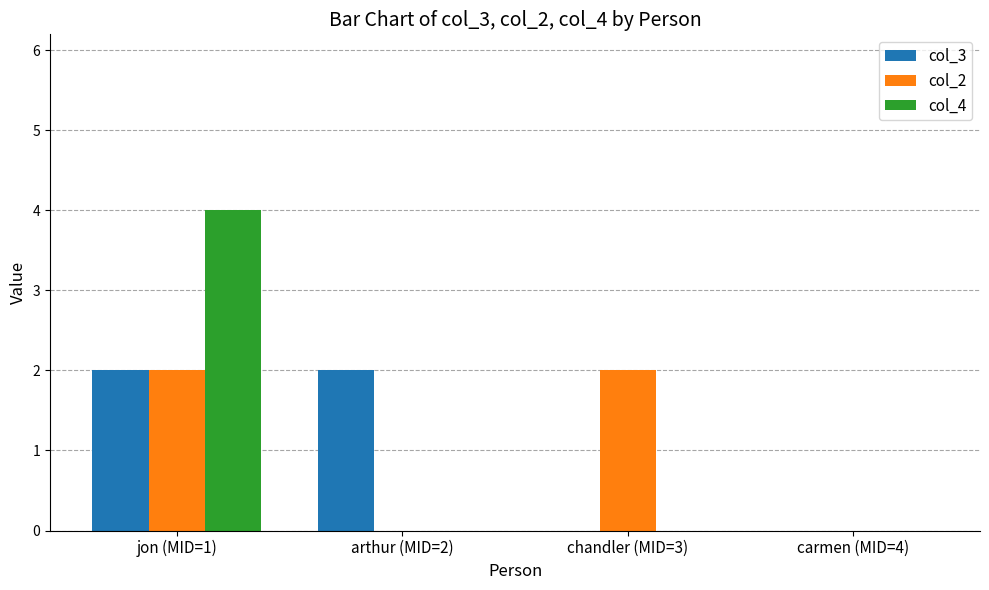

Reading left to right, extract all data points from this chart.

col_3: jon (MID=1)=2	arthur (MID=2)=2	chandler (MID=3)=0	carmen (MID=4)=0
col_2: jon (MID=1)=2	arthur (MID=2)=0	chandler (MID=3)=2	carmen (MID=4)=0
col_4: jon (MID=1)=4	arthur (MID=2)=0	chandler (MID=3)=0	carmen (MID=4)=0